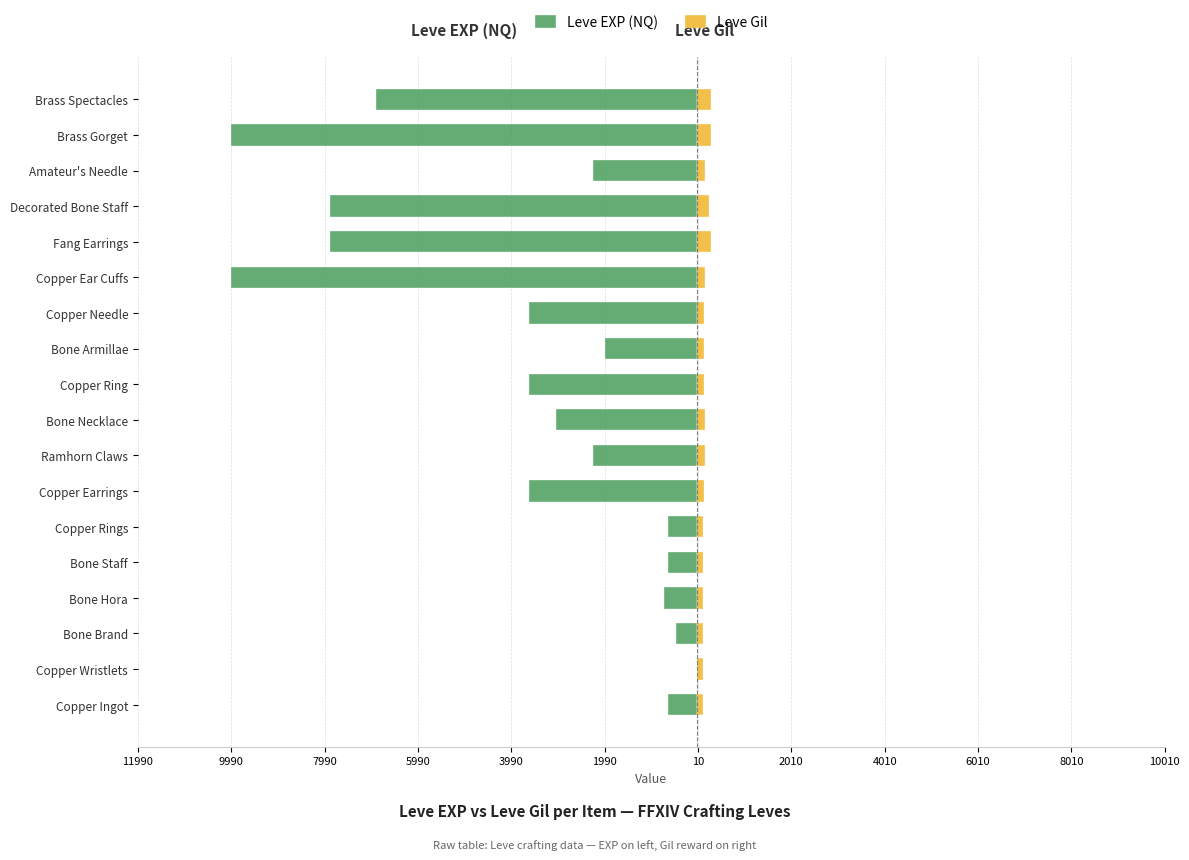

Read the Leve EXP (NQ) value at Fang Earrings, to the nearest 50.

-7900